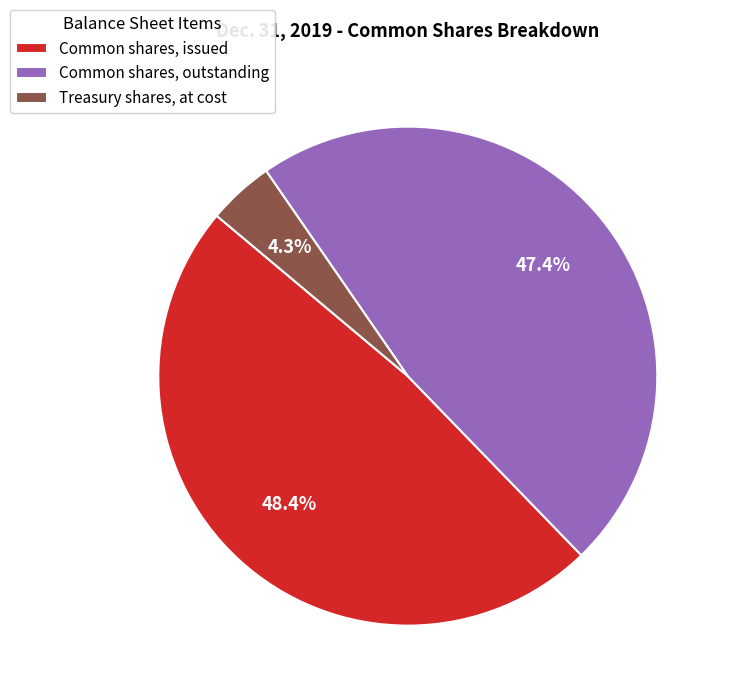

Count the number of slices in the pie.

3